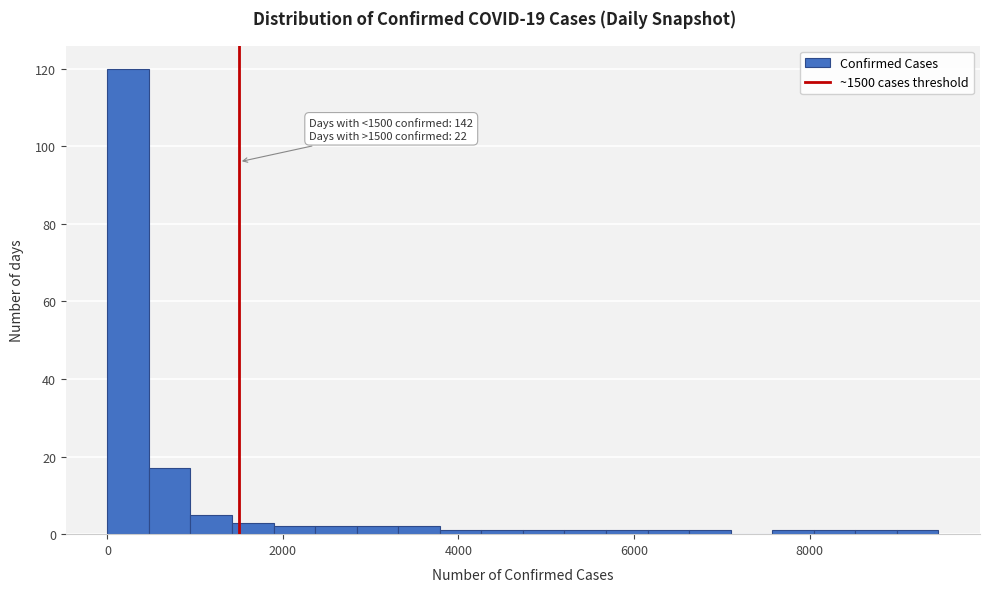

Around what value on the x-axis is the tallest bar? Give the approximate position of its centre, as read against the axis.

200